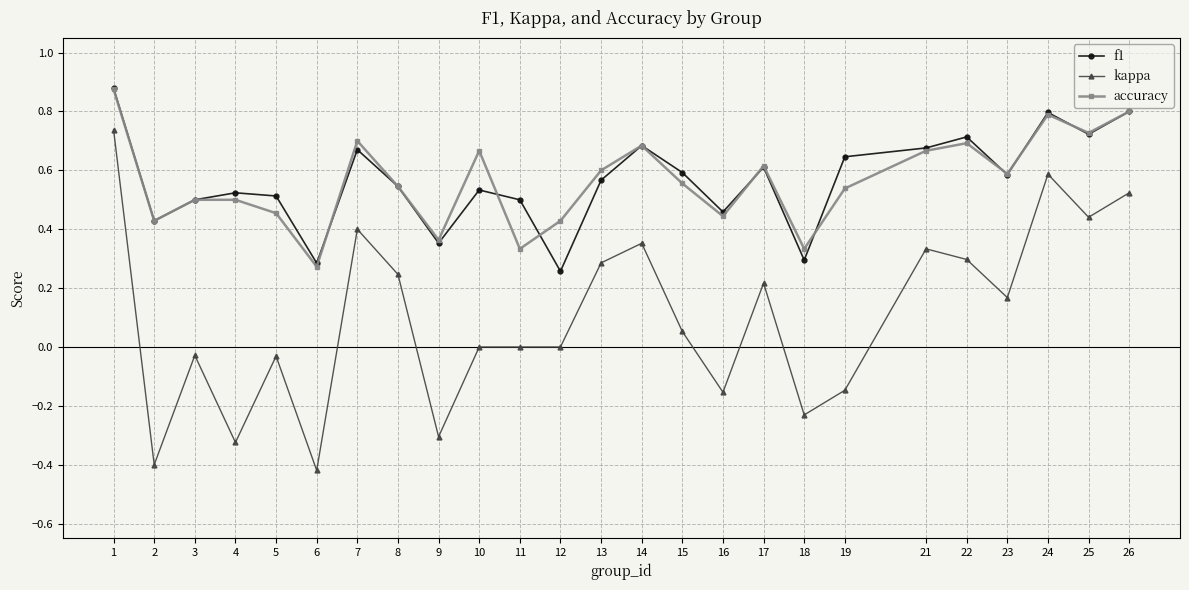

What are all the series names shown in the legend?

f1, kappa, accuracy